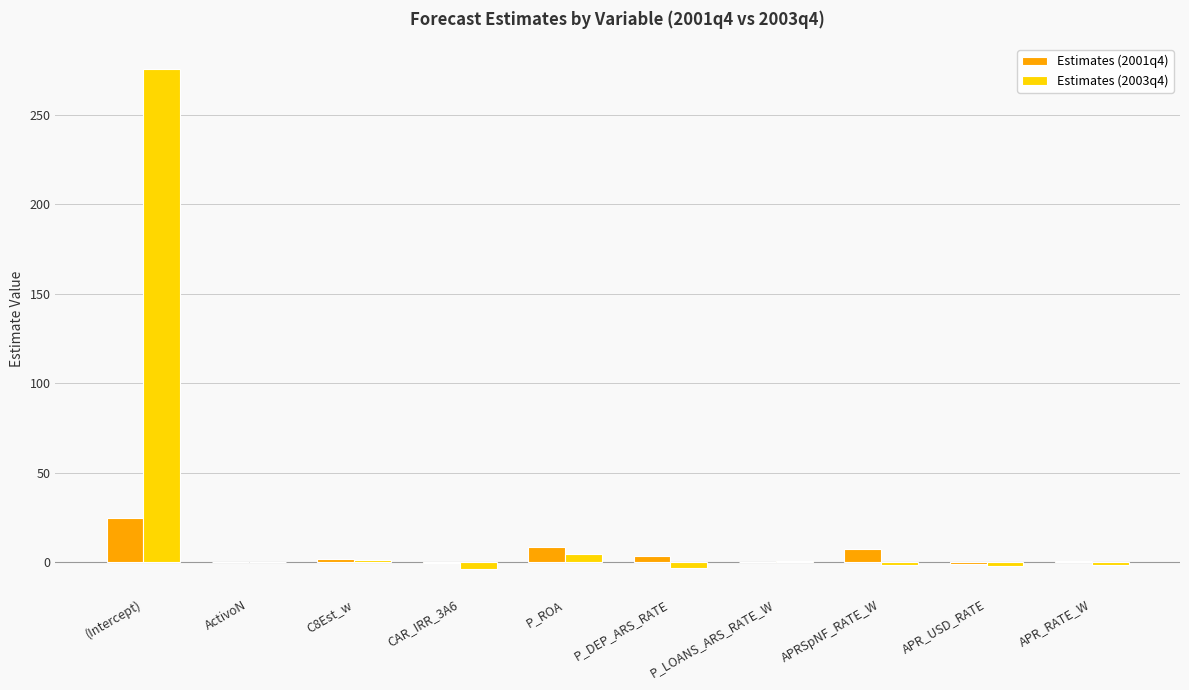

What is the sum of all Estimates (2001q4) values?

43.8